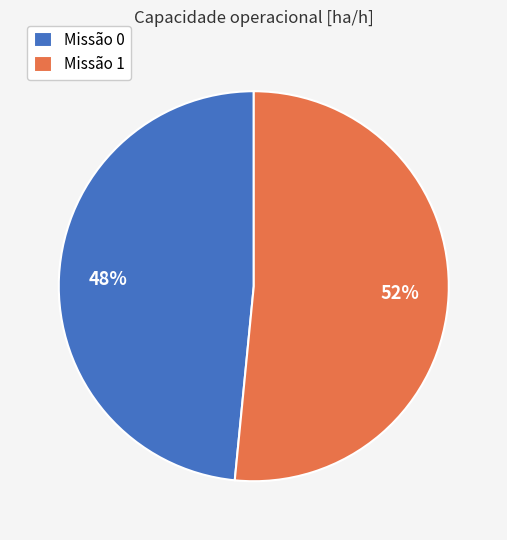

To the nearest percent, what percentage of the pie is Missão 0?

48%